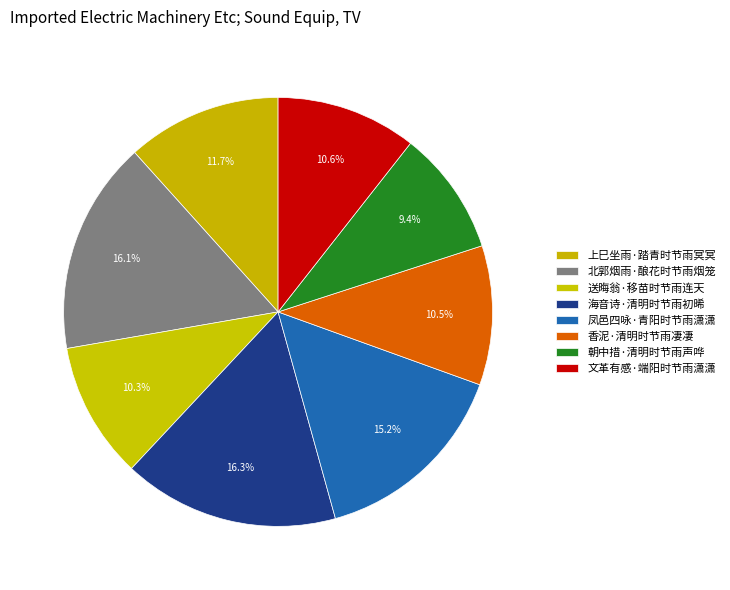

Count the number of slices in the pie.

8